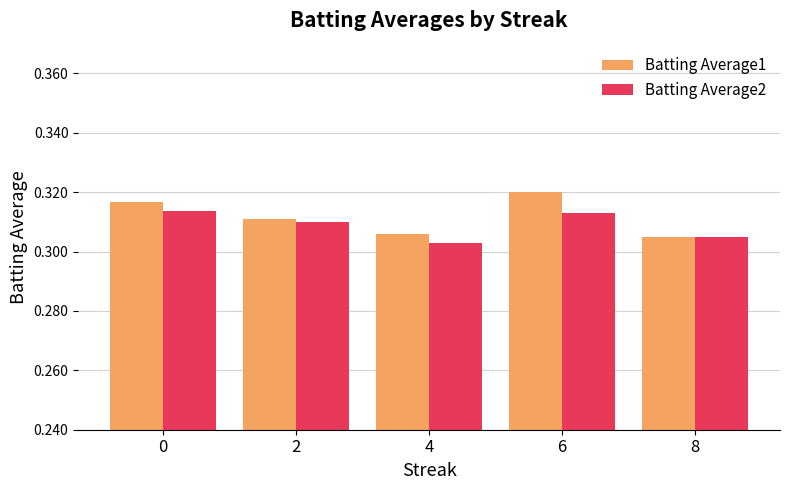

Where is Batting Average2 nearest to the value 0?

4